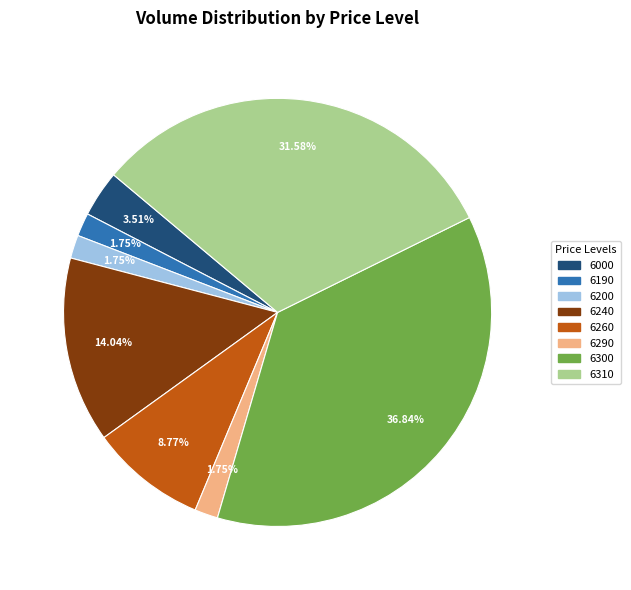

Does any single category account for the majority?

No